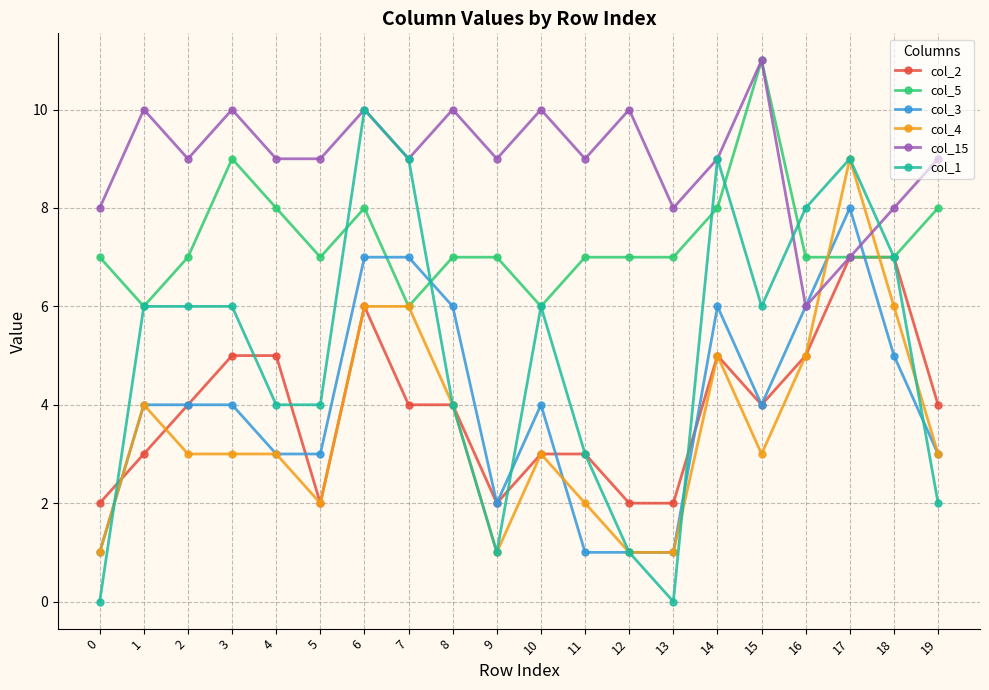

Which series has the largest total across all categories?

col_15